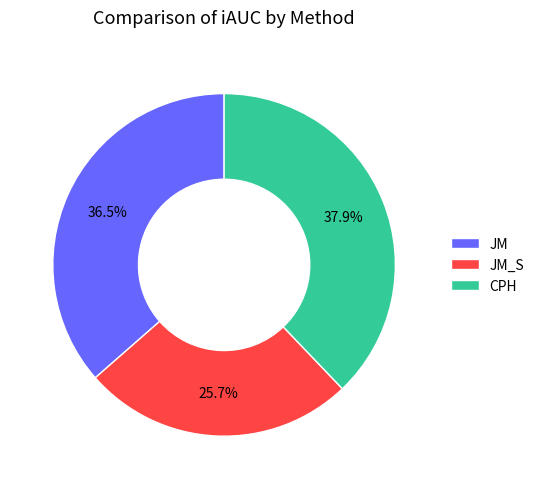

Count the number of slices in the pie.

3